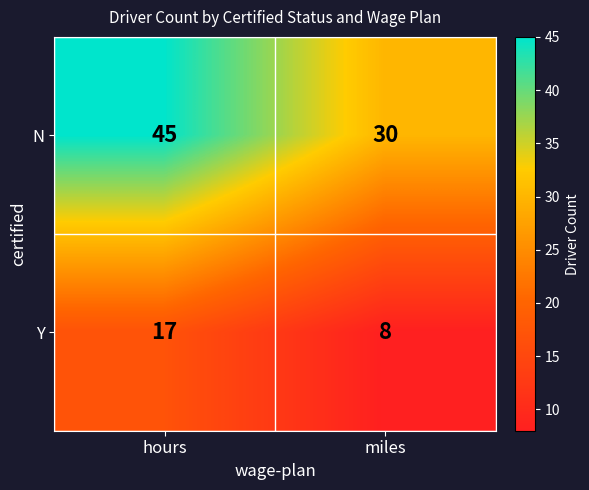

Which series has the widest spread of values?

N